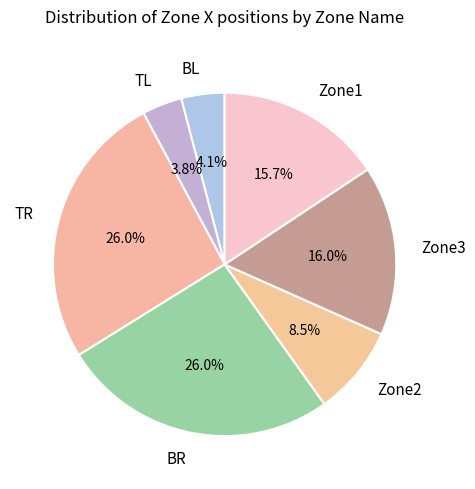

What is the total percentage of BR and Zone1?

41.7%